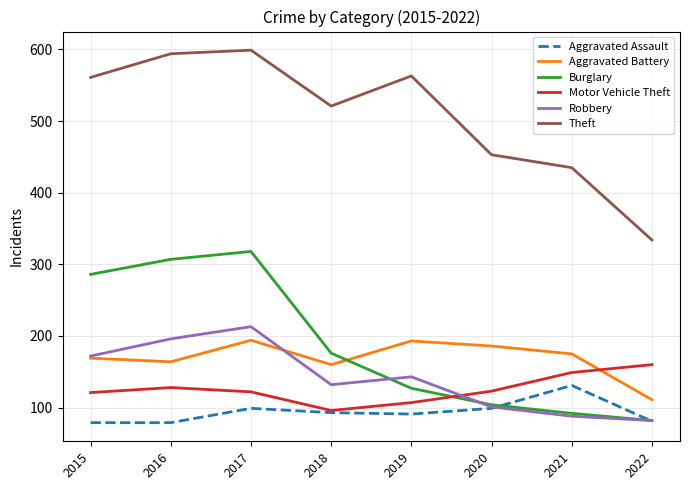

The value of Theft at 2020 is 712. True or false?

False